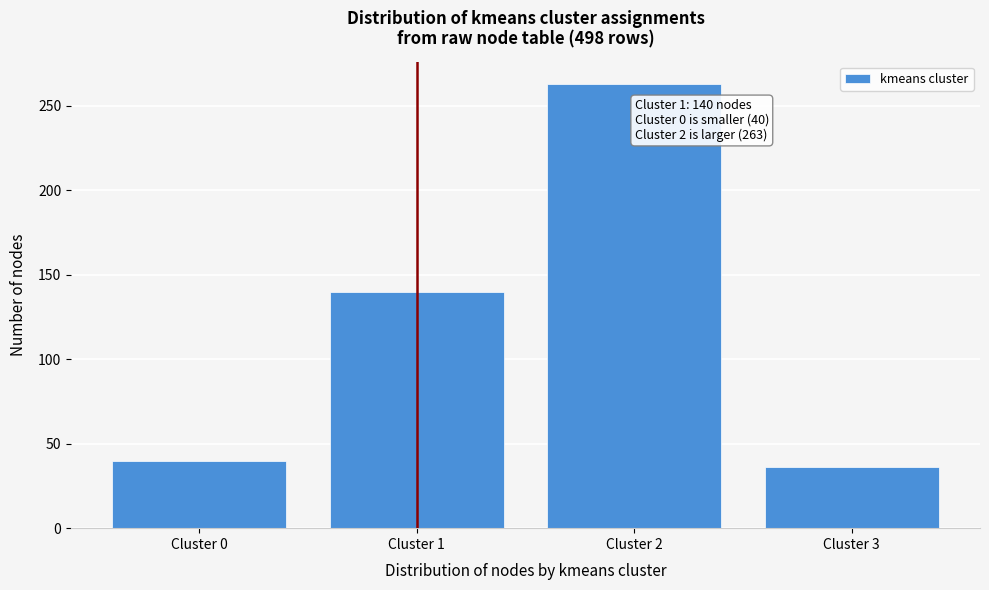

Reading right to left, what are all the values shown in this chart?

36	263	140	40